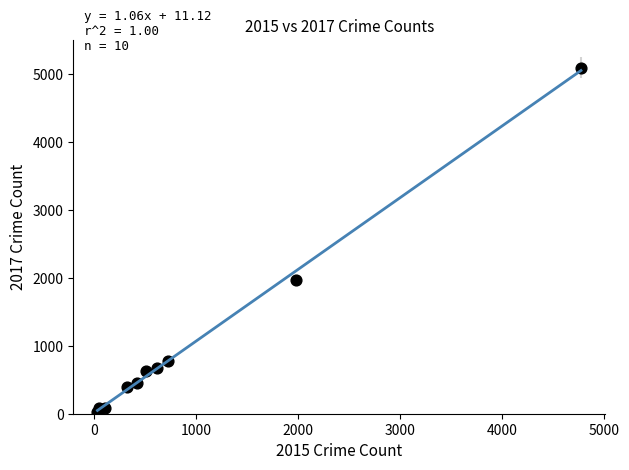

What is the average X value?

954